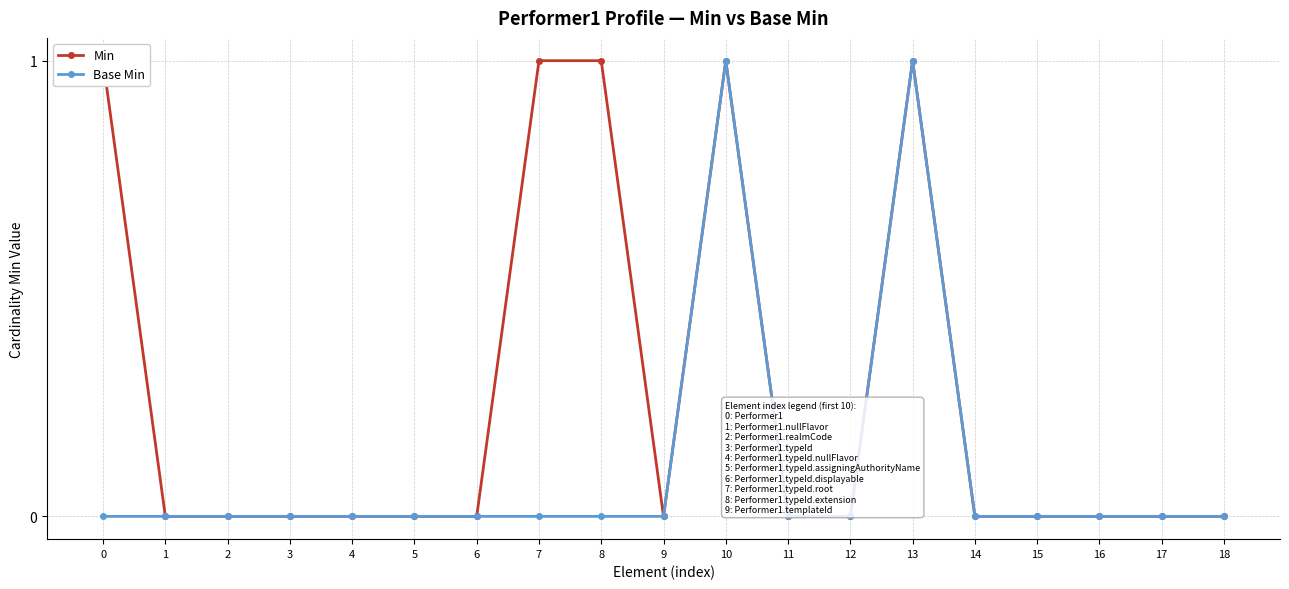

Which series changed the most between 14 and 17?

Min